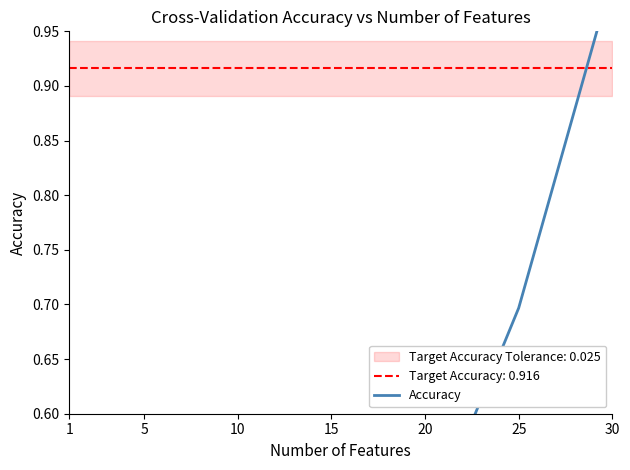

What is the change in value from 20 to 25?

+0.2